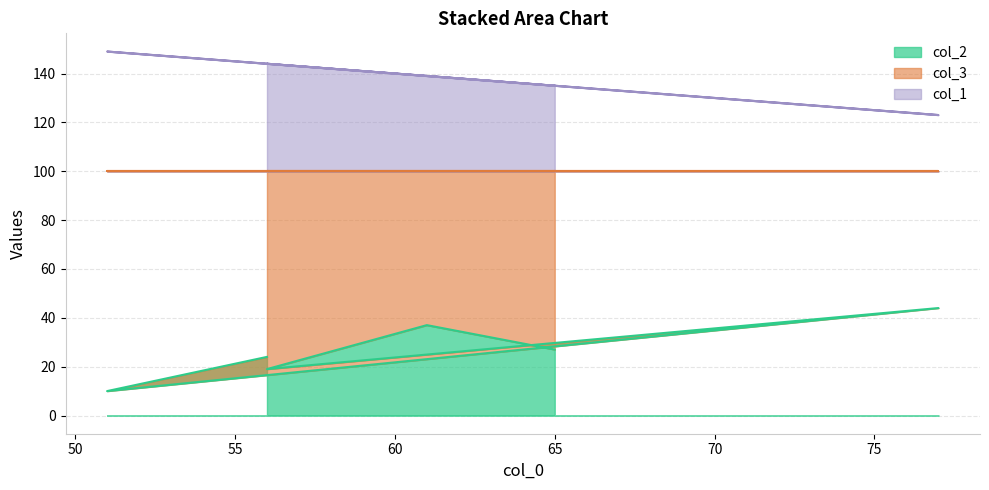

At which label does col_1 reach its peak?

51